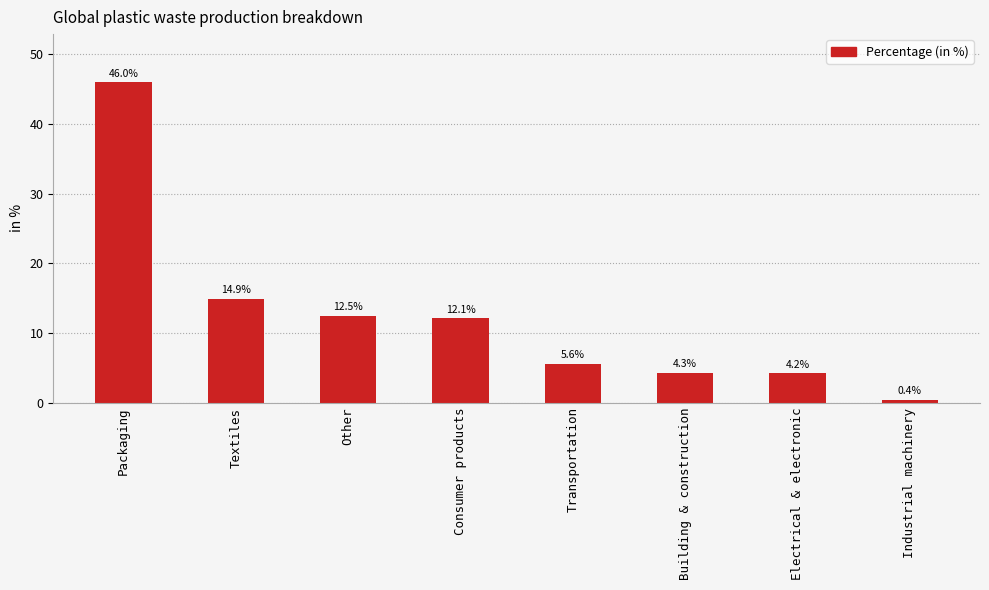

The value at Consumer products is 12.1. True or false?

True